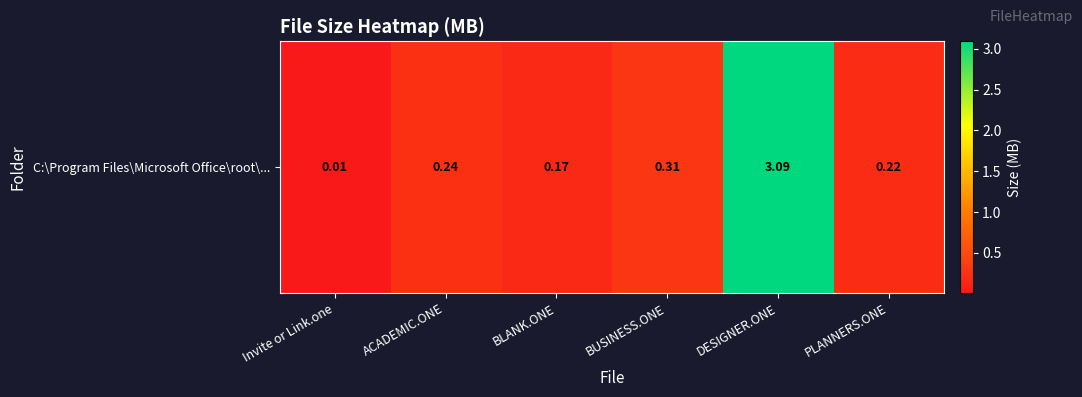

Count the number of categories in the chart.

6